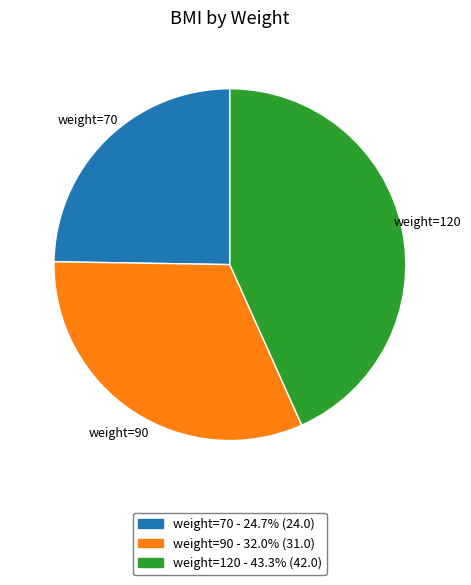

Is there a majority slice in this chart?

No